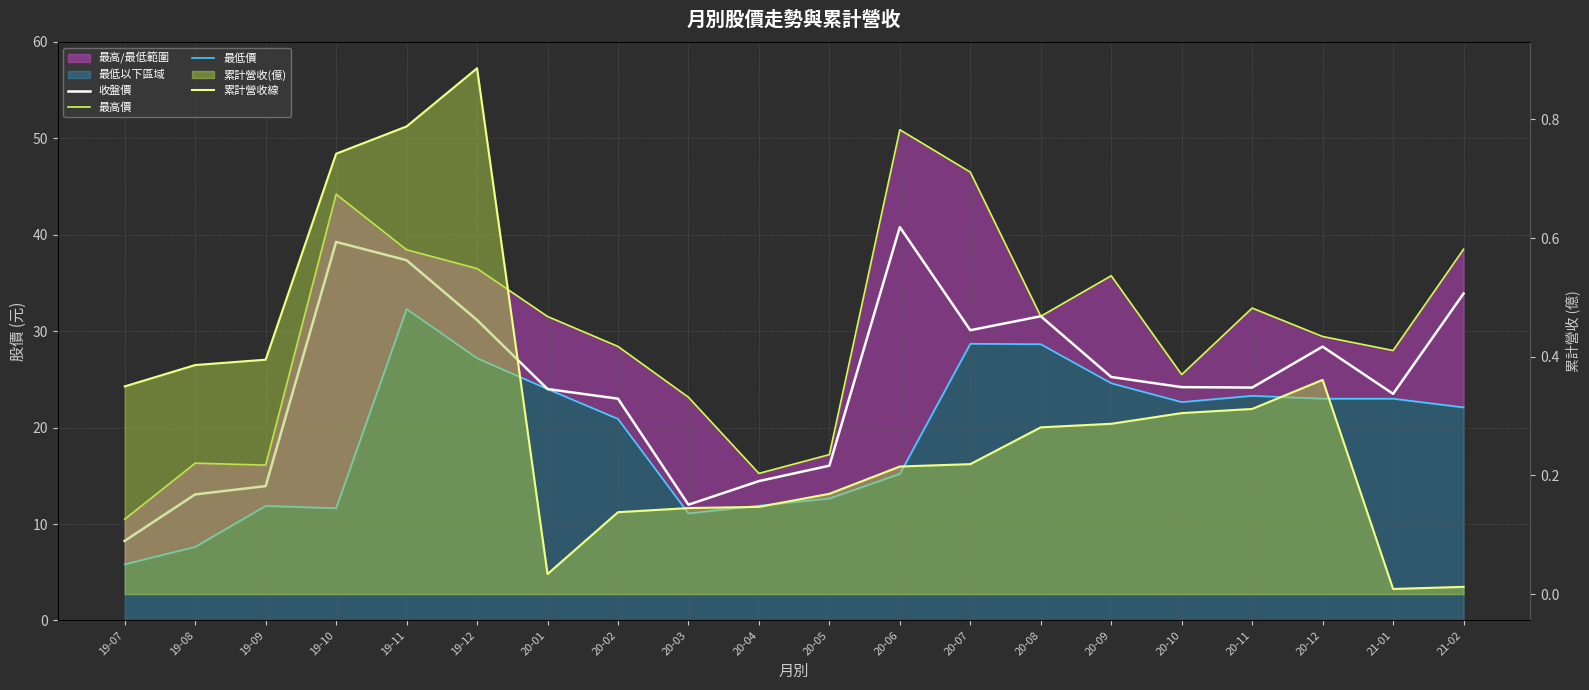

True or false: 最高價 and 最低價 cross at least once.

False